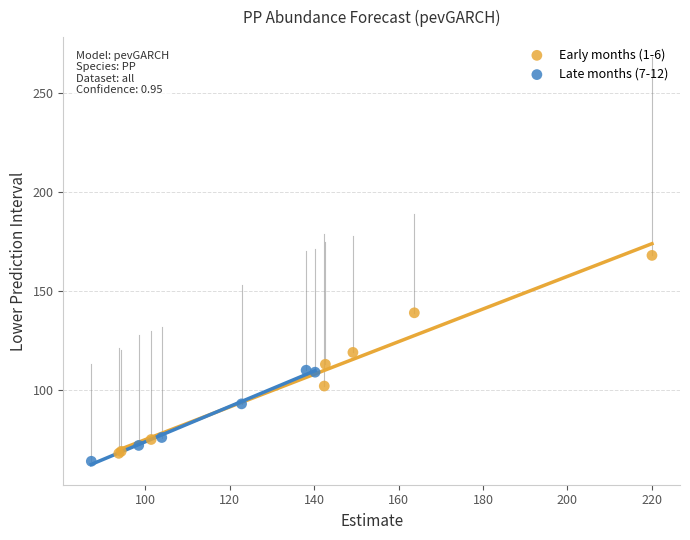

What are all the series names shown in the legend?

Early months (1-6), Late months (7-12)